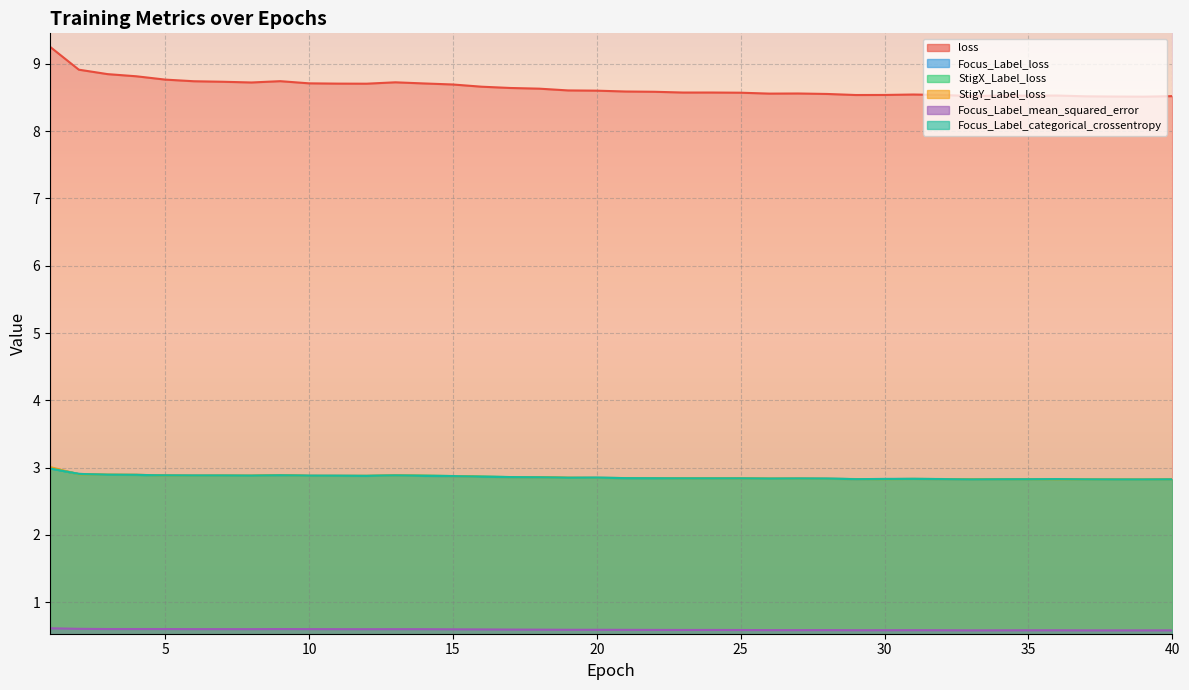

True or false: Focus_Label_mean_squared_error has a value of 0.3 at 38.

False